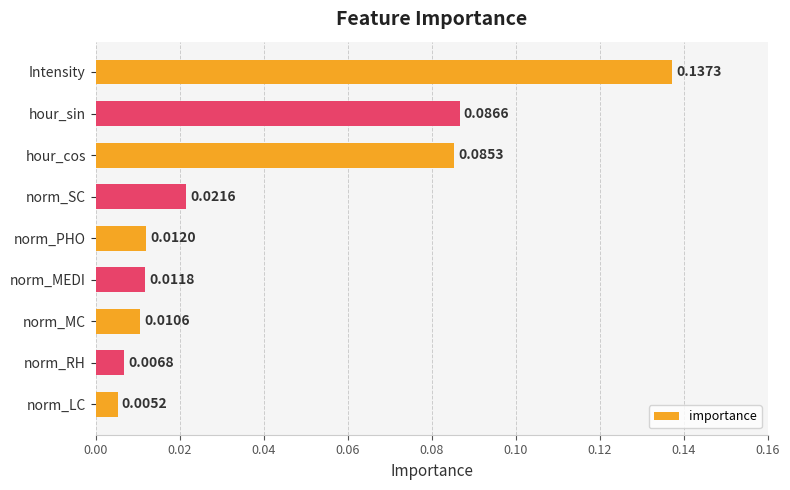

List the labels in order of value, largest first.

Intensity, hour_sin, hour_cos, norm_SC, norm_PHO, norm_MEDI, norm_MC, norm_RH, norm_LC